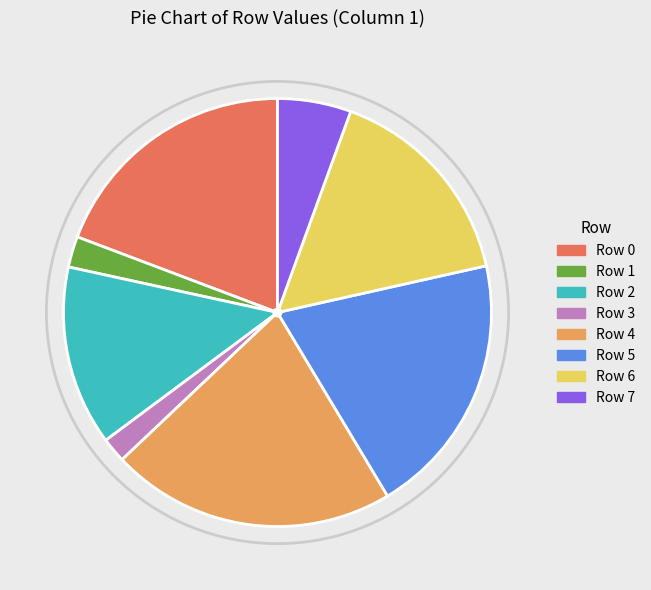

Approximately how many times larger is the value at Row 1 compared to Row 3?

1.2